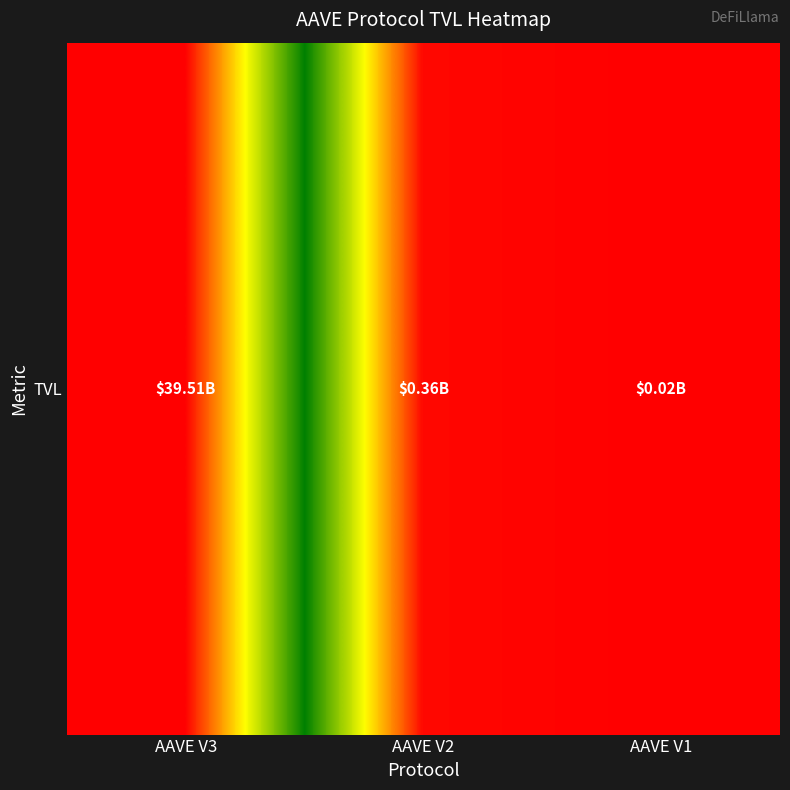

Reading left to right, what are all the values shown in this chart?

AAVE V3=39505422581.6	AAVE V2=364240966.5	AAVE V1=16622844.8